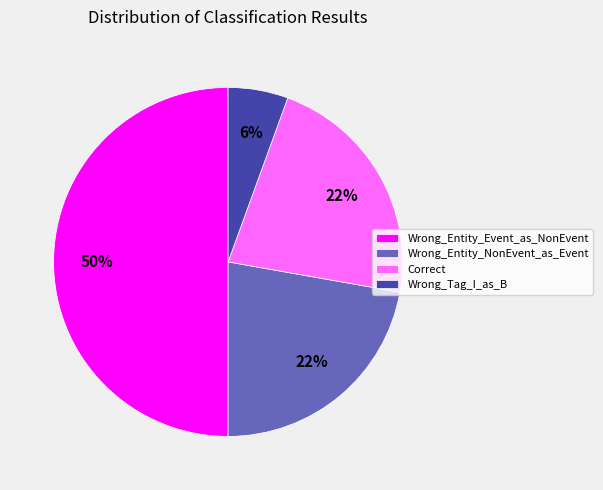

How many segments does this pie chart have?

4